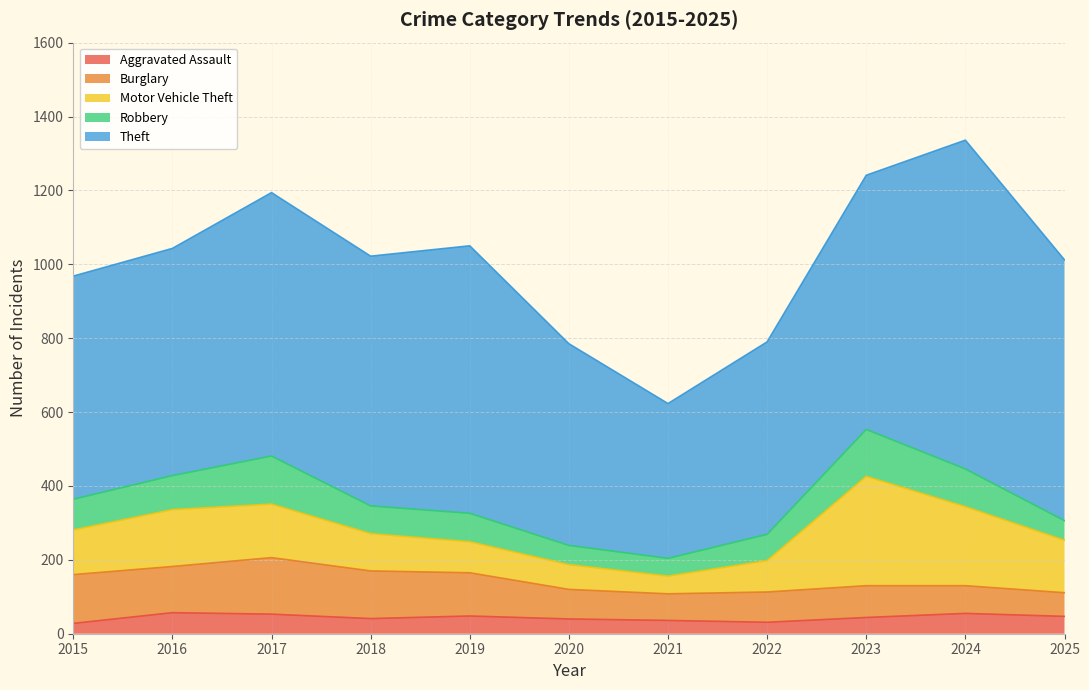

At which label does Robbery reach its peak?

2017